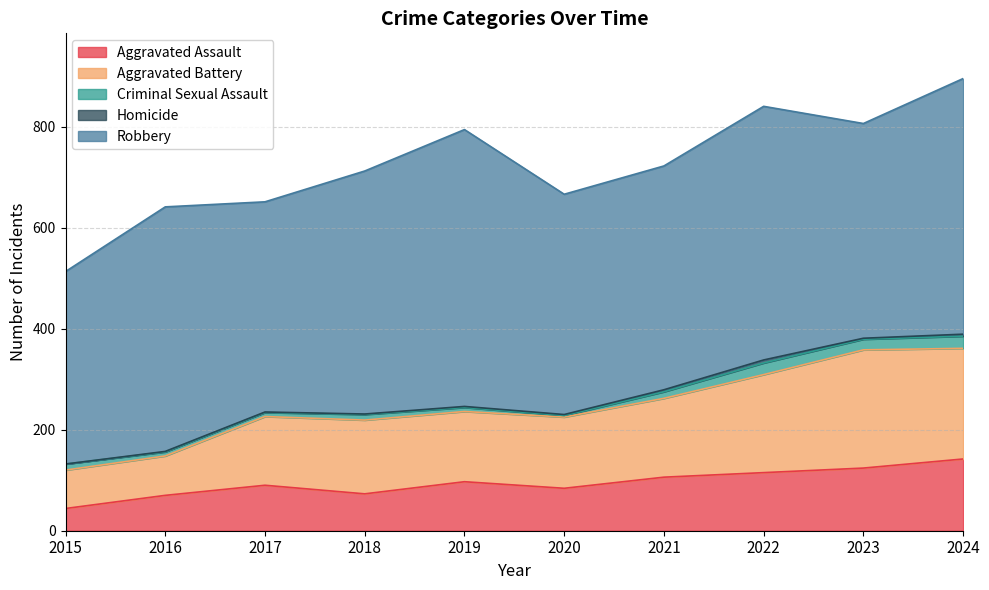

What is the sum of all Aggravated Battery values?

1519